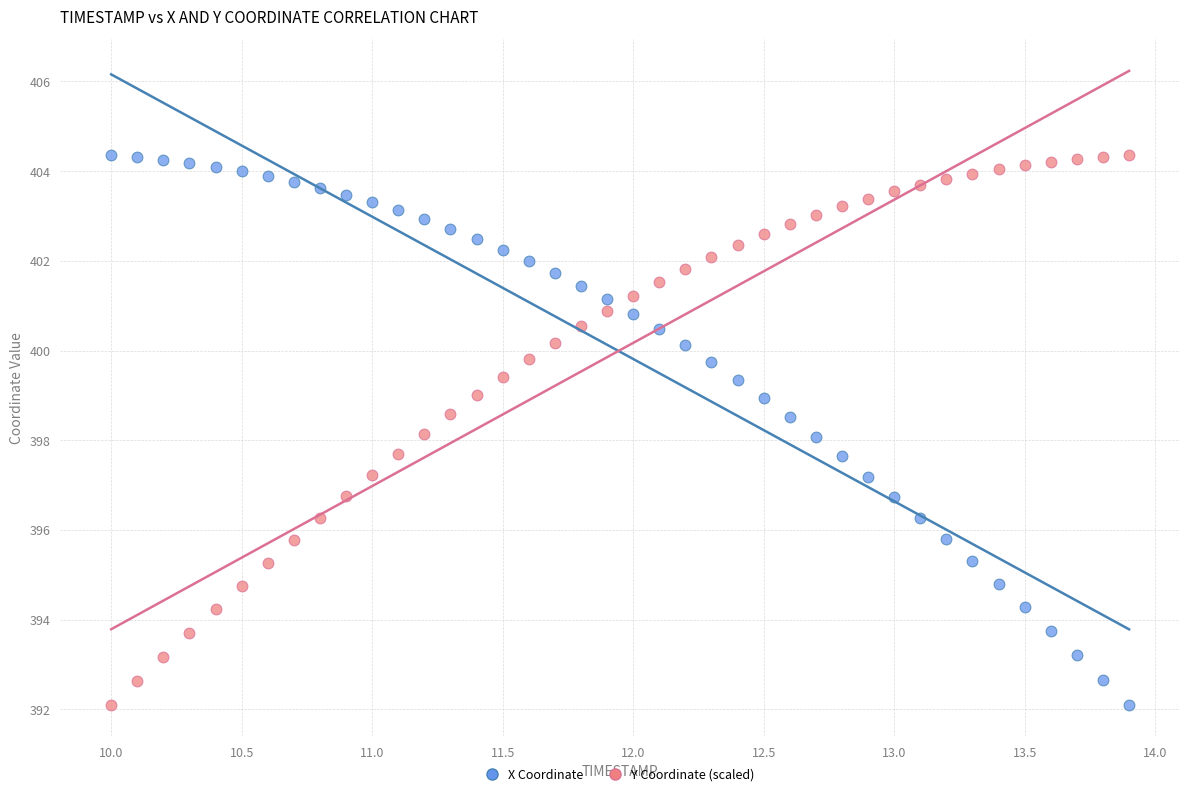

Across all data points, what is the range of Y values (max minus min)?

12.3